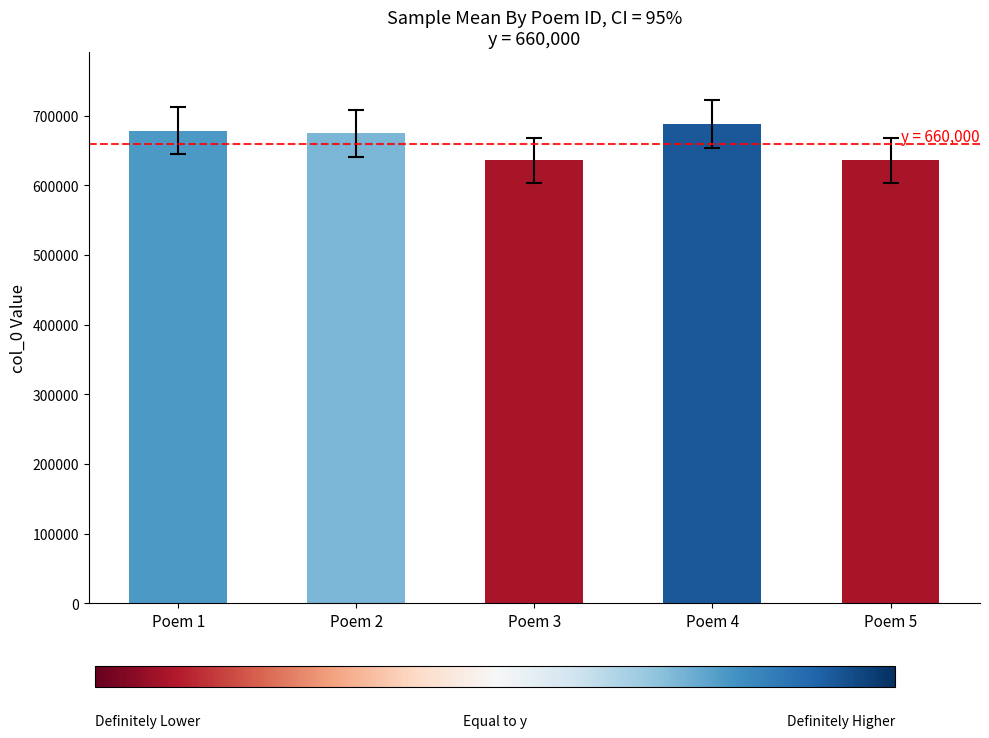

What is the change in value from Poem 1 to Poem 4?

+9060